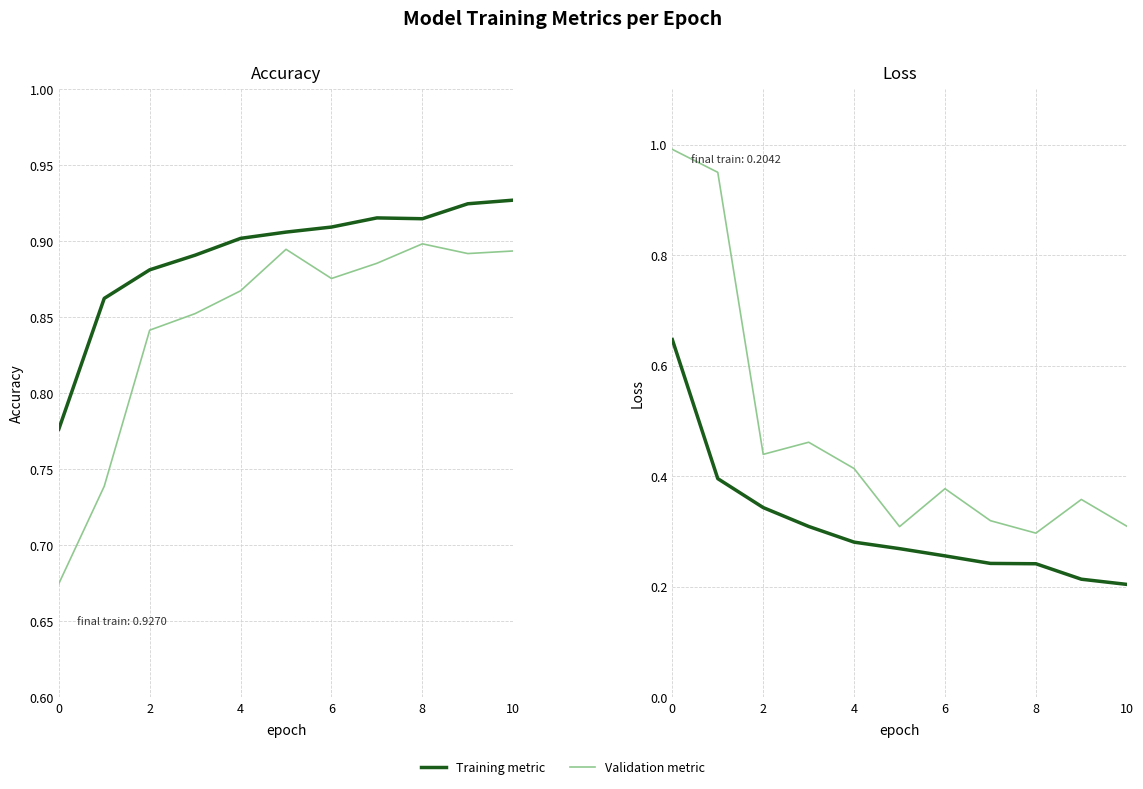

What is the greatest value displayed?

1.0